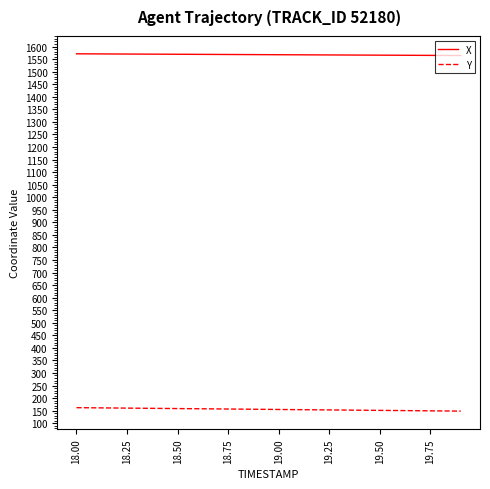

List the series in order of their overall mean, lowest first.

Y, X